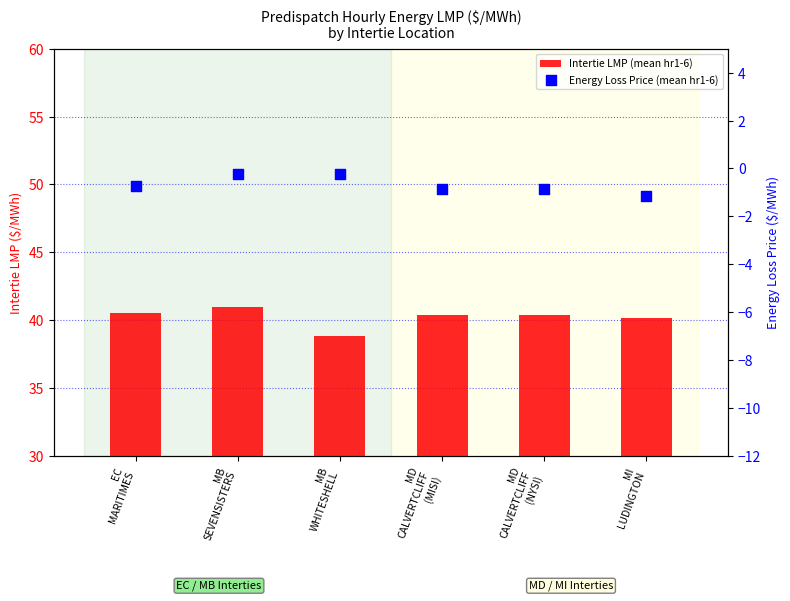

Which series has the widest spread of Y values?

Intertie LMP (mean hr1-6)